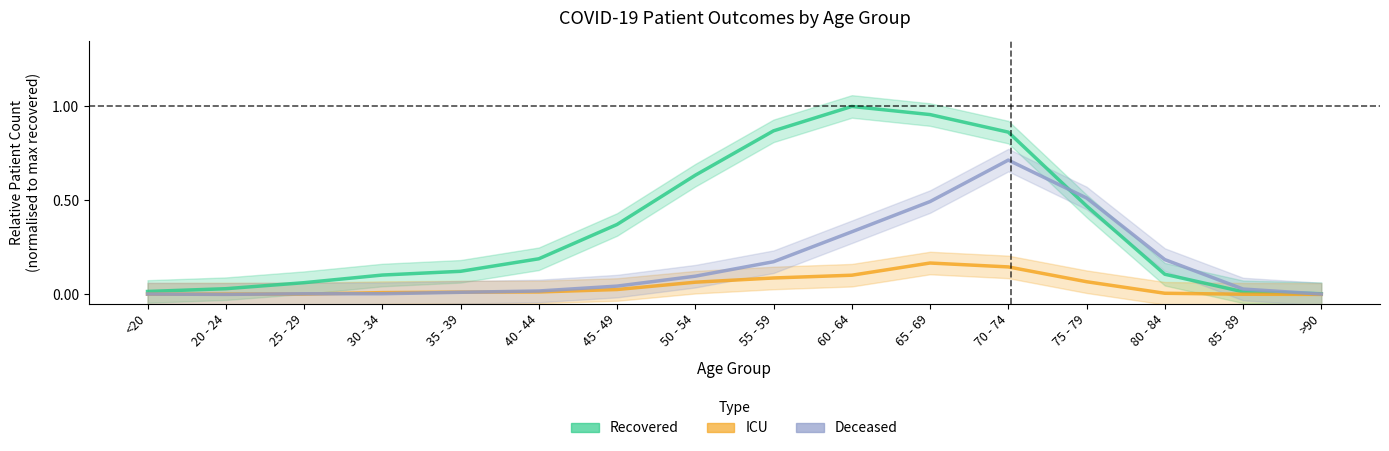

Reading right to left, transcribe all the data shown in this chart.

Recovered: >90=0.0	85 - 89=0.0	80 - 84=0.1	75 - 79=0.5	70 - 74=0.9	65 - 69=1.0	60 - 64=1.0	55 - 59=0.9	50 - 54=0.6	45 - 49=0.4	40 - 44=0.2	35 - 39=0.1	30 - 34=0.1	25 - 29=0.1	20 - 24=0.0	<20=0.0
ICU: >90=0.0	85 - 89=0.0	80 - 84=0.0	75 - 79=0.1	70 - 74=0.1	65 - 69=0.2	60 - 64=0.1	55 - 59=0.1	50 - 54=0.1	45 - 49=0.0	40 - 44=0.0	35 - 39=0.0	30 - 34=0.0	25 - 29=0.0	20 - 24=0.0	<20=0.0
Deceased: >90=0.0	85 - 89=0.0	80 - 84=0.2	75 - 79=0.5	70 - 74=0.7	65 - 69=0.5	60 - 64=0.3	55 - 59=0.2	50 - 54=0.1	45 - 49=0.0	40 - 44=0.0	35 - 39=0.0	30 - 34=0.0	25 - 29=0.0	20 - 24=0.0	<20=0.0